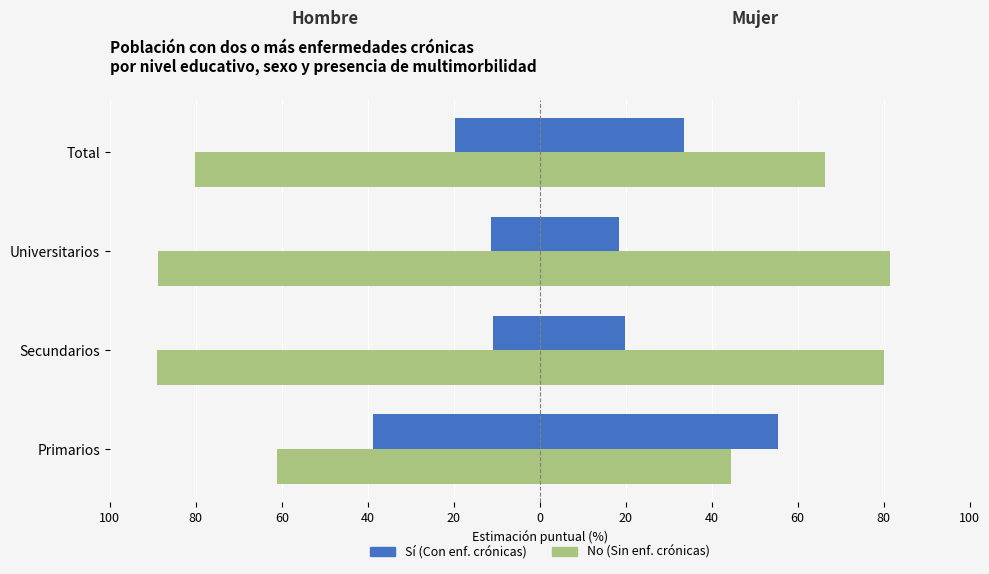

What is the difference between the maximum and minimum values in the Sí (Con enf. crónicas) series?

27.9